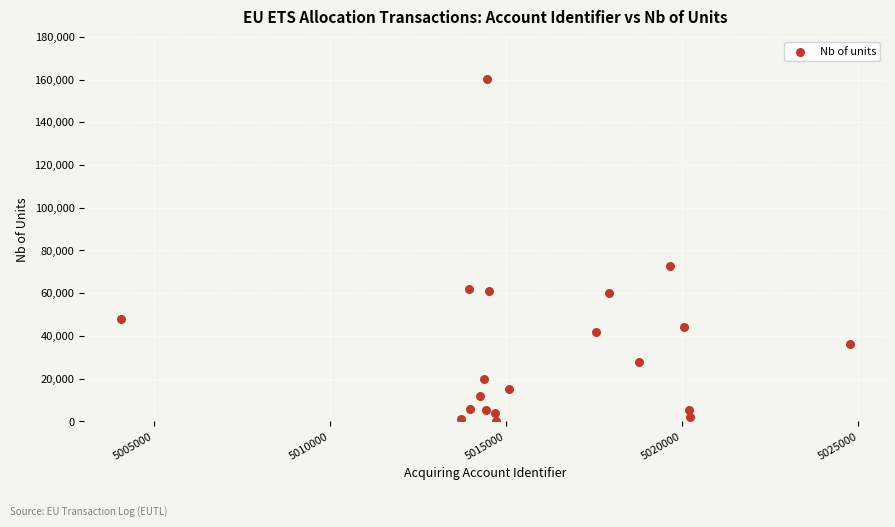

What is the range of Y values (max minus min)?

160397